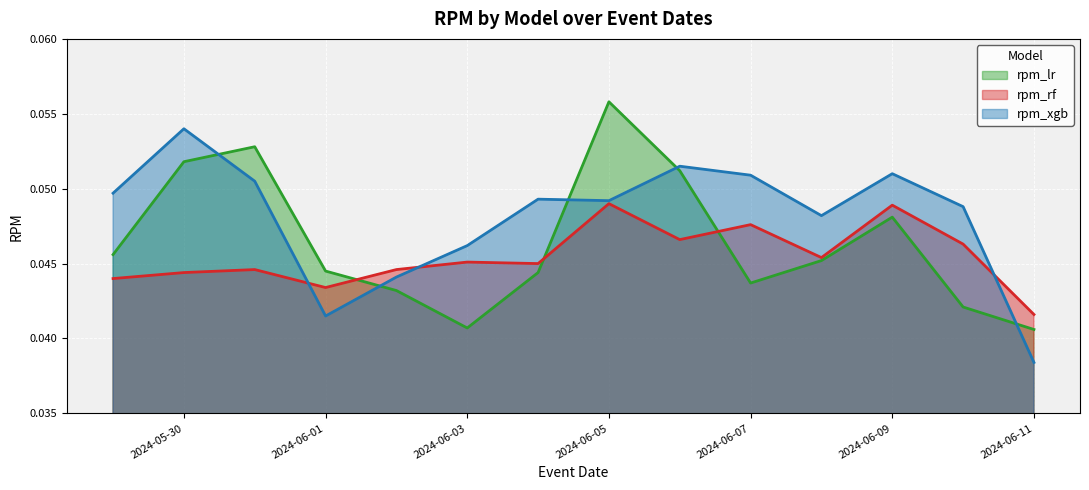

Is it true that rpm_xgb equals 0.1 at 2024-06-09?

True